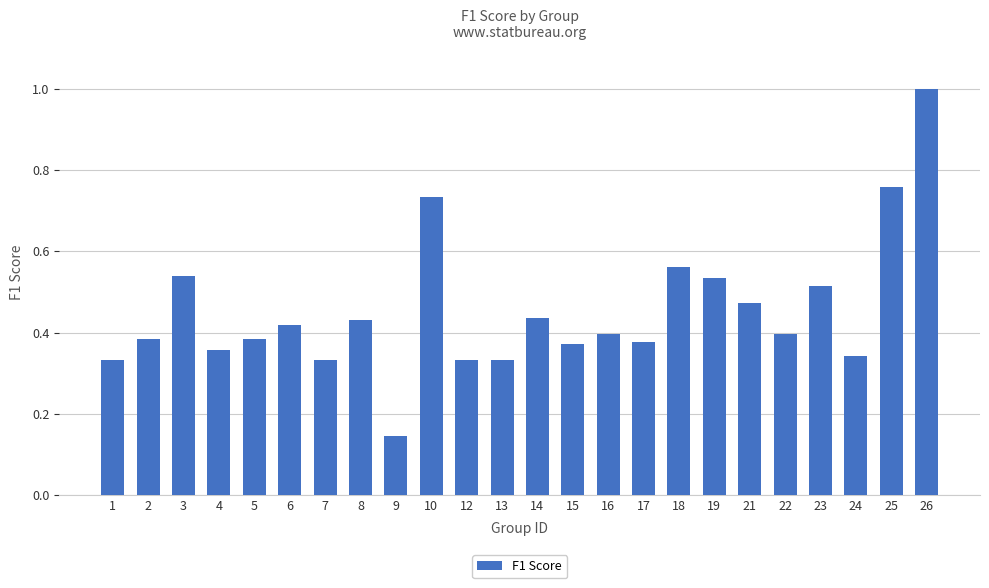

Which has a higher value, 17 or 16?

16